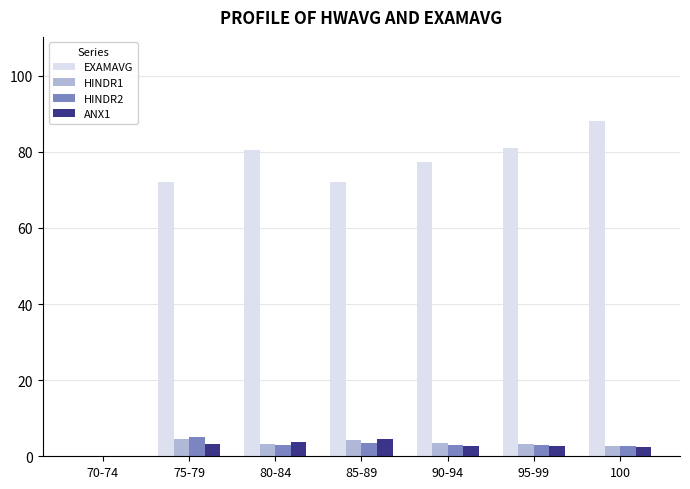

Which series has the largest range (max minus min)?

EXAMAVG